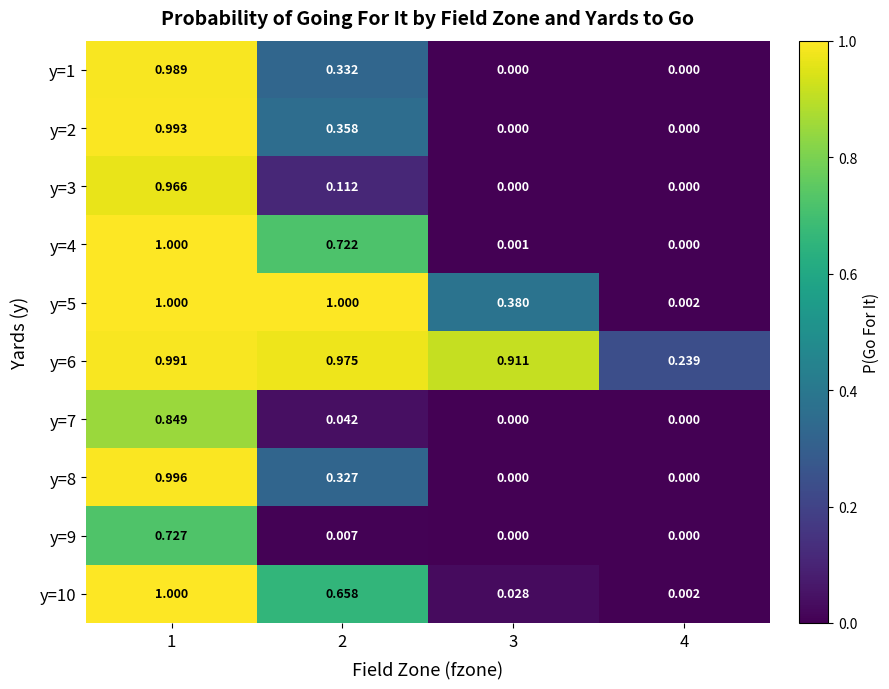

Is the value of y=5 at 1 greater than the value of y=6 at 2?

Yes